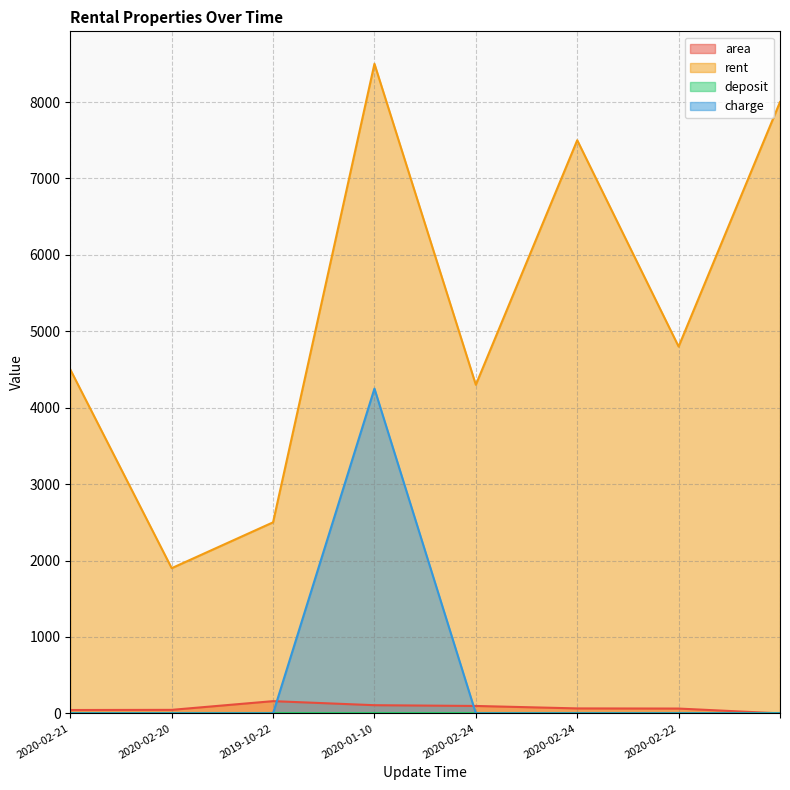

At how many categories does at least one series exceed 1026?

8